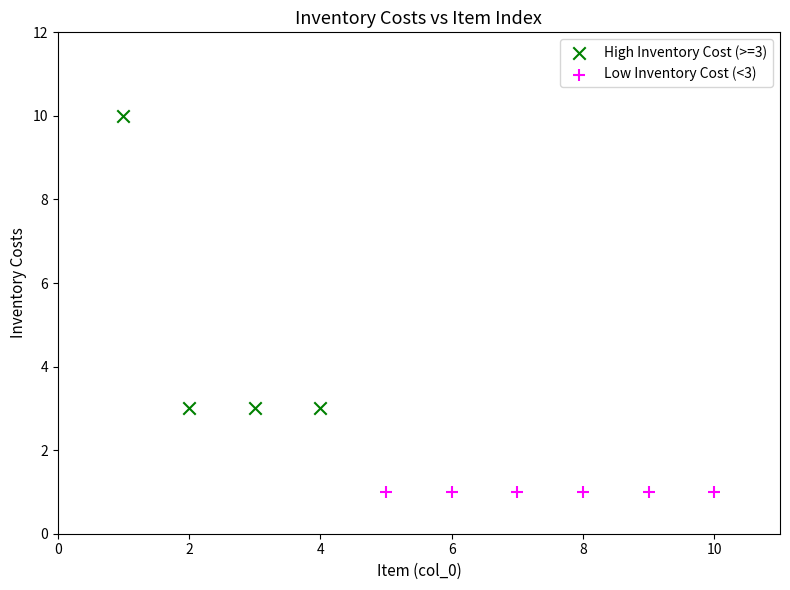

Which series contains the highest Y value?

High Inventory Cost (>=3)